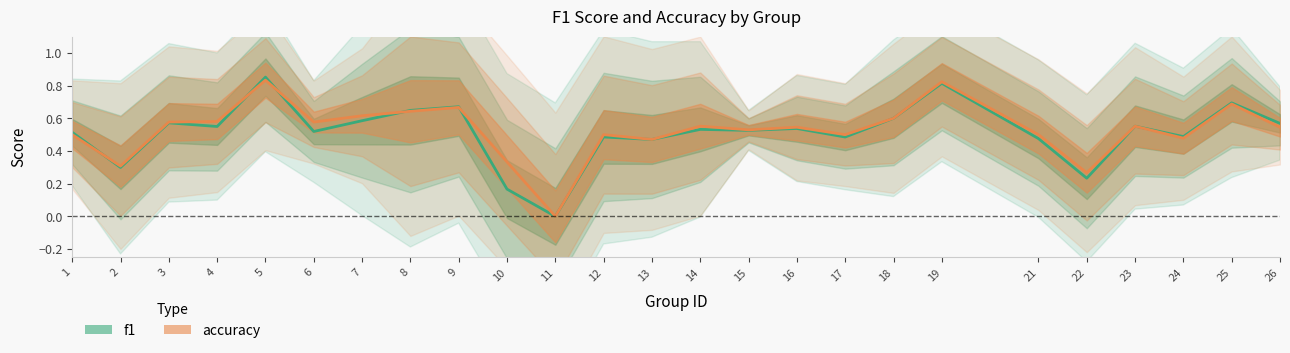

How many lines are shown in the chart?

2